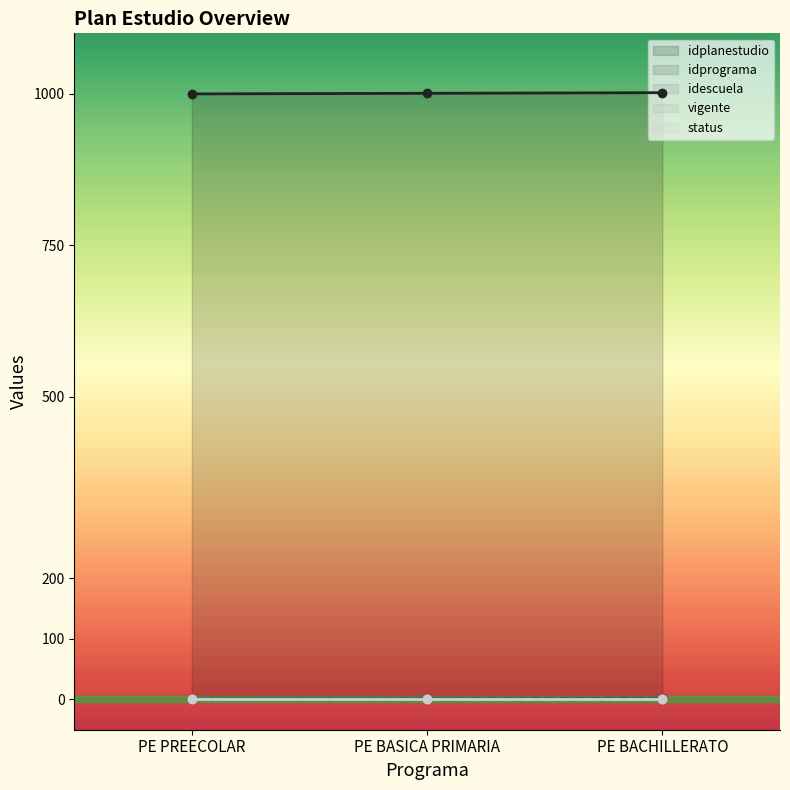

Which series has the largest total across all categories?

idplanestudio